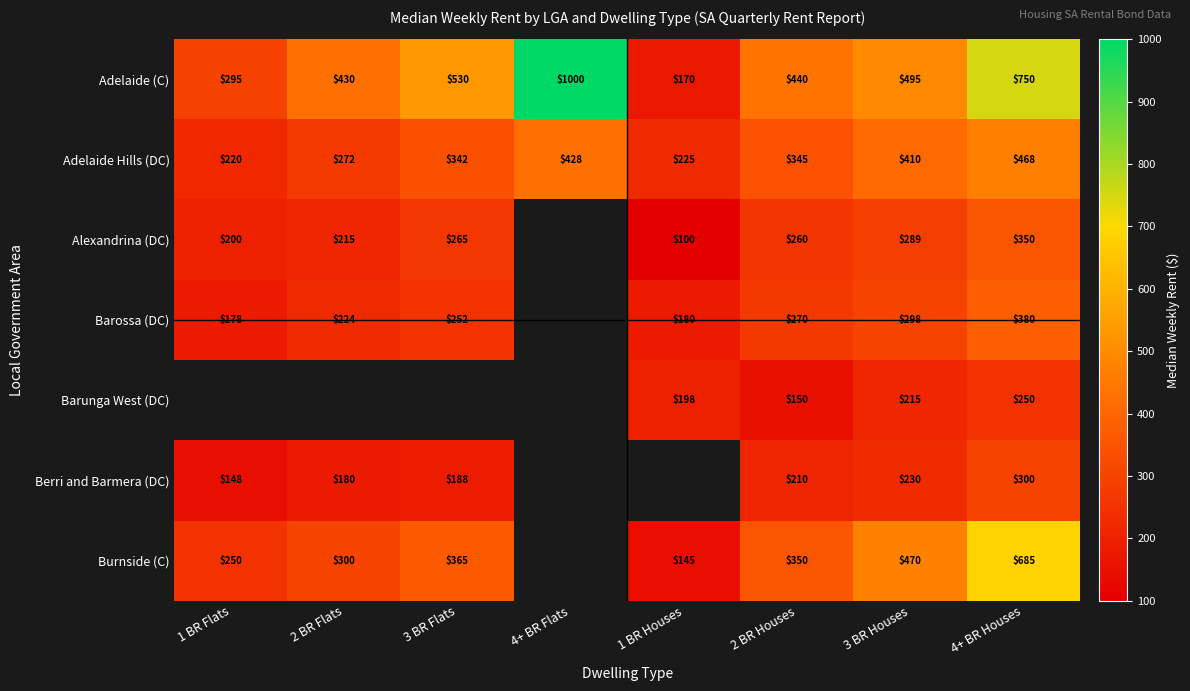

Is the value of Barossa (DC) at 2 BR Houses greater than the value of Burnside (C) at 3 BR Houses?

No